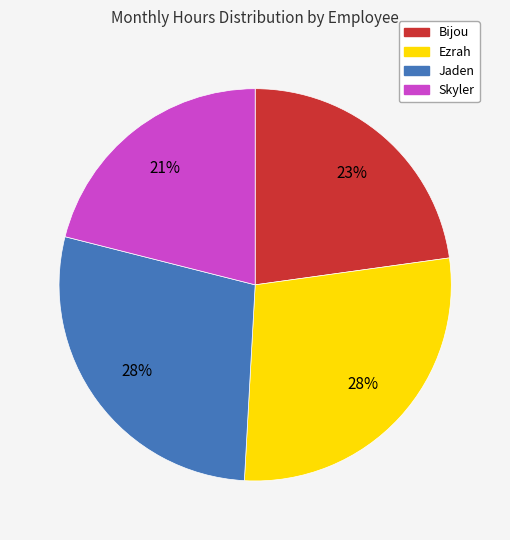

What percentage is the Jaden slice, to the nearest percent?

28%